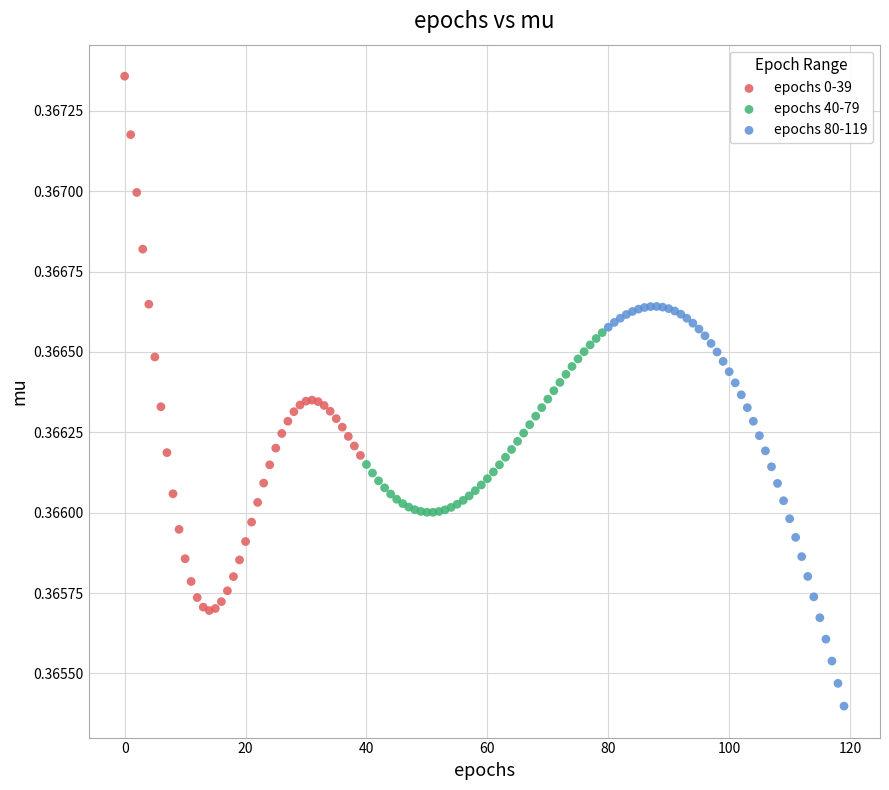

Which series reaches the maximum Y coordinate?

epochs 0-39